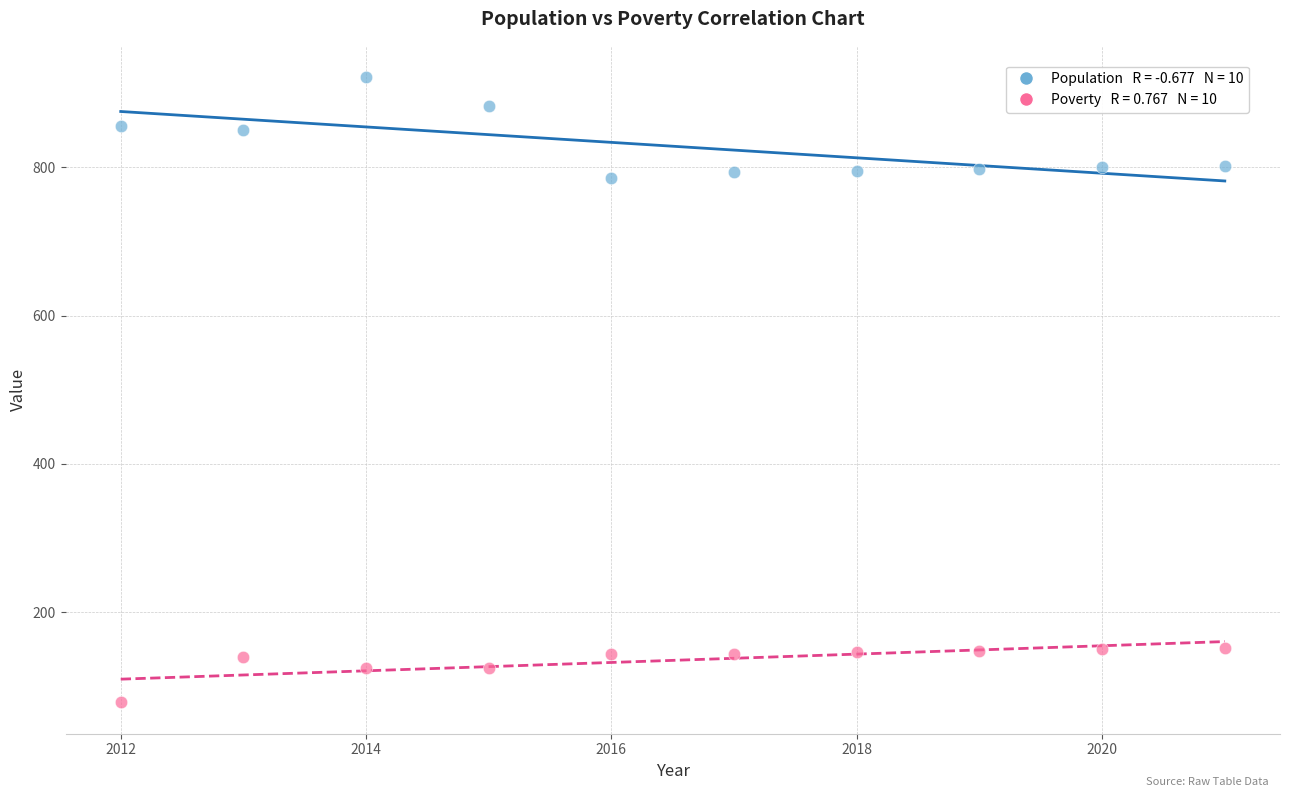

Across all data points, what is the range of Y values (max minus min)?

844